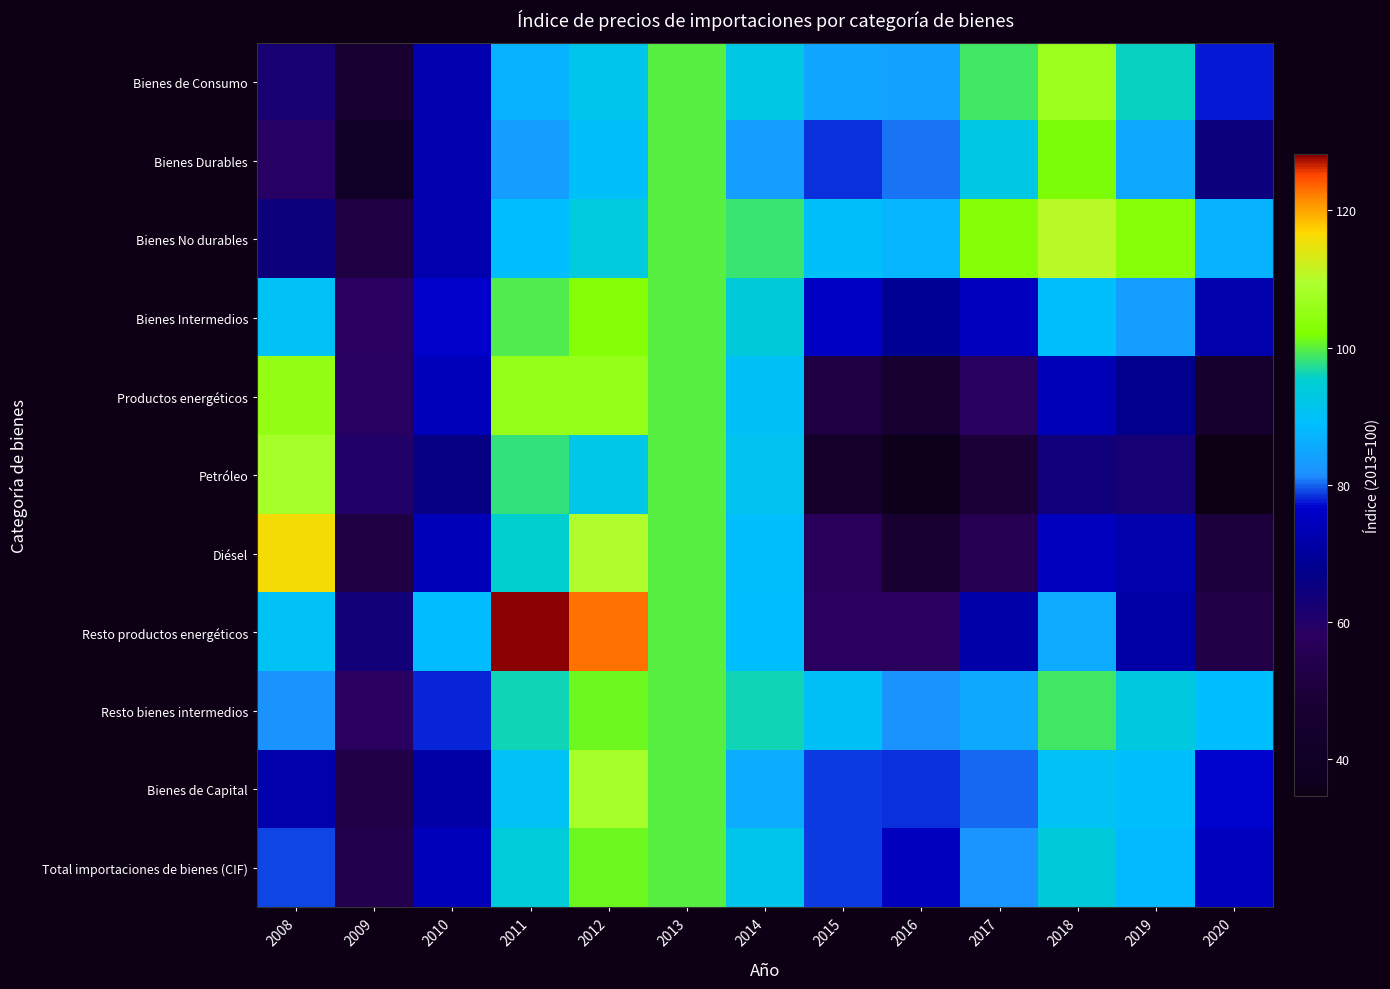

Reading left to right, what are all the values shown in this chart?

Bienes de Consumo: 2008=62.1	2009=46.6	2010=72.3	2011=86.9	2012=92.0	2013=100.0	2014=92.4	2015=84.9	2016=84.6	2017=98.6	2018=106.8	2019=95.7	2020=77.7
Bienes Durables: 2008=59.0	2009=39.5	2010=72.4	2011=83.9	2012=89.8	2013=100.0	2014=83.9	2015=78.4	2016=80.5	2017=92.6	2018=101.7	2019=85.4	2020=64.5
Bienes No durables: 2008=64.3	2009=51.6	2010=72.3	2011=89.0	2012=93.5	2013=100.0	2014=98.5	2015=89.6	2016=87.6	2017=102.9	2018=110.4	2019=103.0	2020=87.2
Bienes Intermedios: 2008=90.5	2009=58.3	2010=76.6	2011=99.6	2012=102.8	2013=100.0	2014=93.9	2015=75.4	2016=68.4	2017=74.8	2018=89.3	2019=83.7	2020=72.1
Productos energéticos: 2008=105.4	2009=58.6	2010=74.4	2011=105.7	2012=105.7	2013=100.0	2014=89.9	2015=51.6	2016=45.7	2017=57.6	2018=73.4	2019=67.7	2020=44.4
Petróleo: 2008=108.2	2009=59.9	2010=65.4	2011=97.9	2012=92.1	2013=100.0	2014=91.1	2015=43.3	2016=35.9	2017=49.3	2018=63.8	2019=62.4	2020=34.6
Diésel: 2008=115.9	2009=52.1	2010=73.9	2011=95.4	2012=109.7	2013=100.0	2014=89.2	2015=57.0	2016=47.7	2017=55.3	2018=74.8	2019=72.0	2020=50.0
Resto productos energéticos: 2008=90.4	2009=63.2	2010=88.6	2011=128.2	2012=122.8	2013=100.0	2014=88.8	2015=58.3	2016=57.8	2017=71.7	2018=85.6	2019=71.1	2020=53.1
Resto bienes intermedios: 2008=82.0	2009=58.1	2010=77.8	2011=96.1	2012=101.1	2013=100.0	2014=96.3	2015=89.9	2016=82.1	2017=85.1	2018=98.9	2019=93.4	2020=88.9
Bienes de Capital: 2008=72.1	2009=52.6	2010=71.2	2011=90.4	2012=108.1	2013=100.0	2014=86.0	2015=78.5	2016=78.4	2017=80.0	2018=90.2	2019=89.4	2020=77.0
Total importaciones de bienes (CIF): 2008=79.1	2009=54.0	2010=74.4	2011=94.3	2012=100.9	2013=100.0	2014=91.8	2015=78.6	2016=74.8	2017=82.2	2018=94.1	2019=88.1	2020=74.6